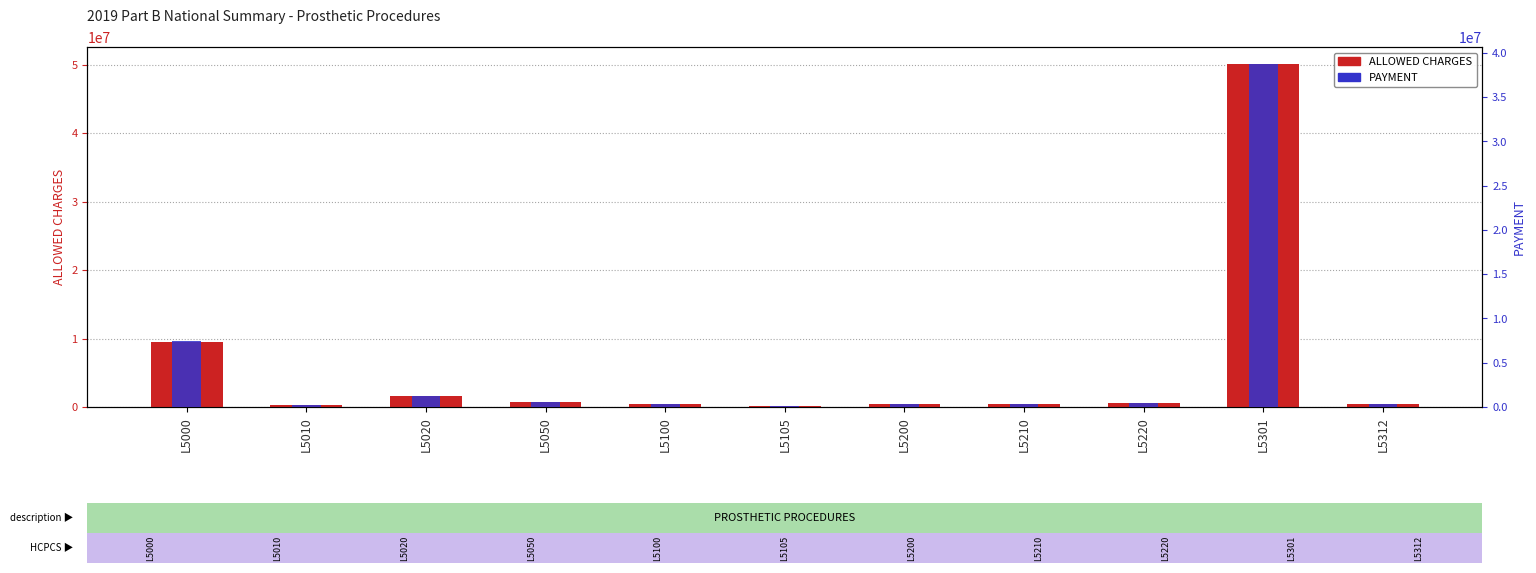

What is the spread (max minus min) of values at L5301?

11369112.7